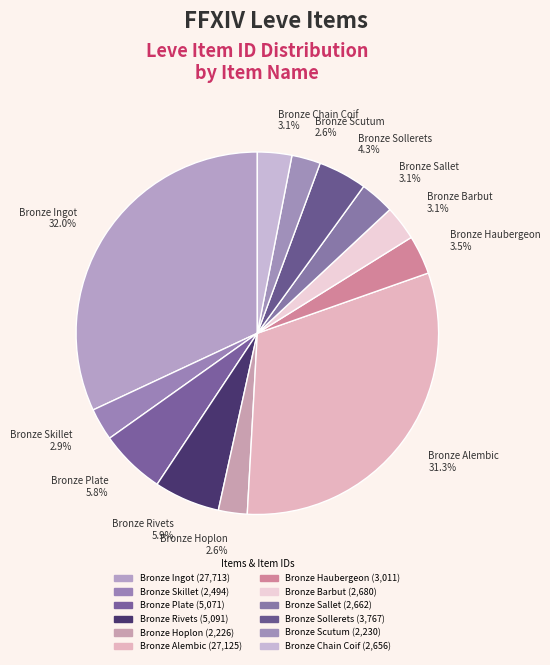

What percentage is the Bronze Scutum slice, to the nearest percent?

3%